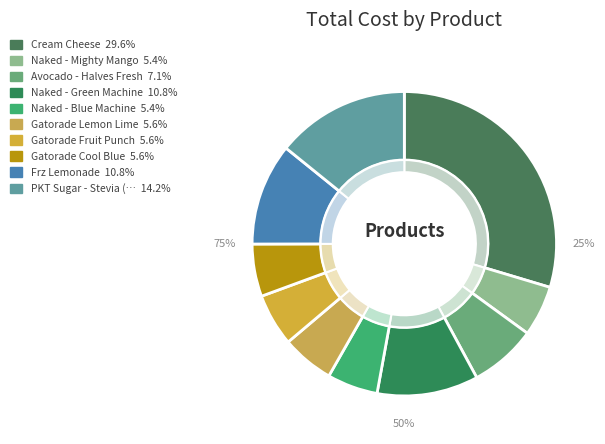

Combined, do Naked - Mighty Mango and Naked - Blue Machine account for over 50%?

No